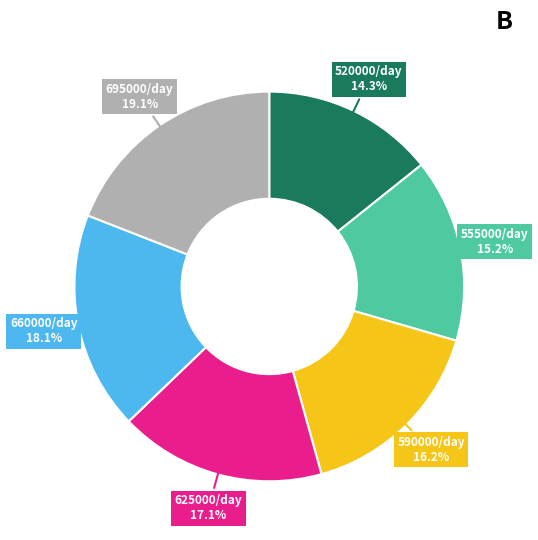

Approximately how many times larger is the value at 625000/day compared to 695000/day?

0.9